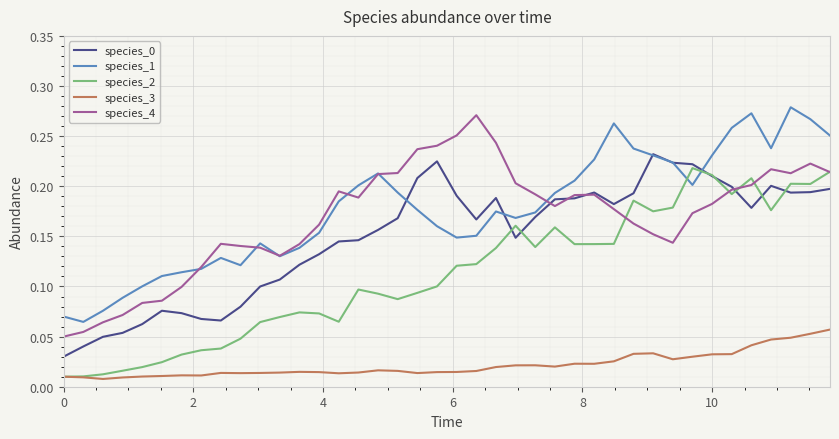

True or false: species_3 and species_4 cross at least once.

False